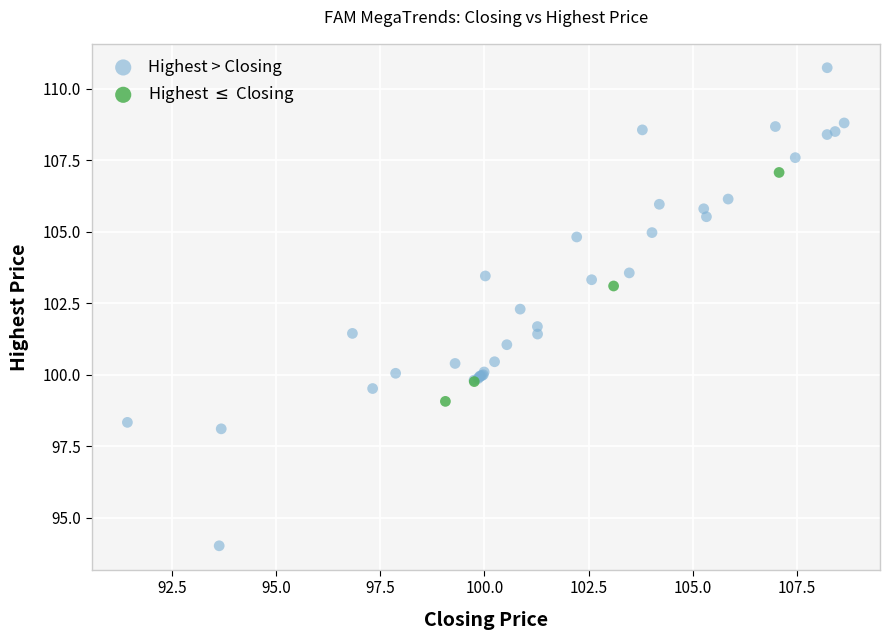

Which series has the widest spread of Y values?

Highest > Closing